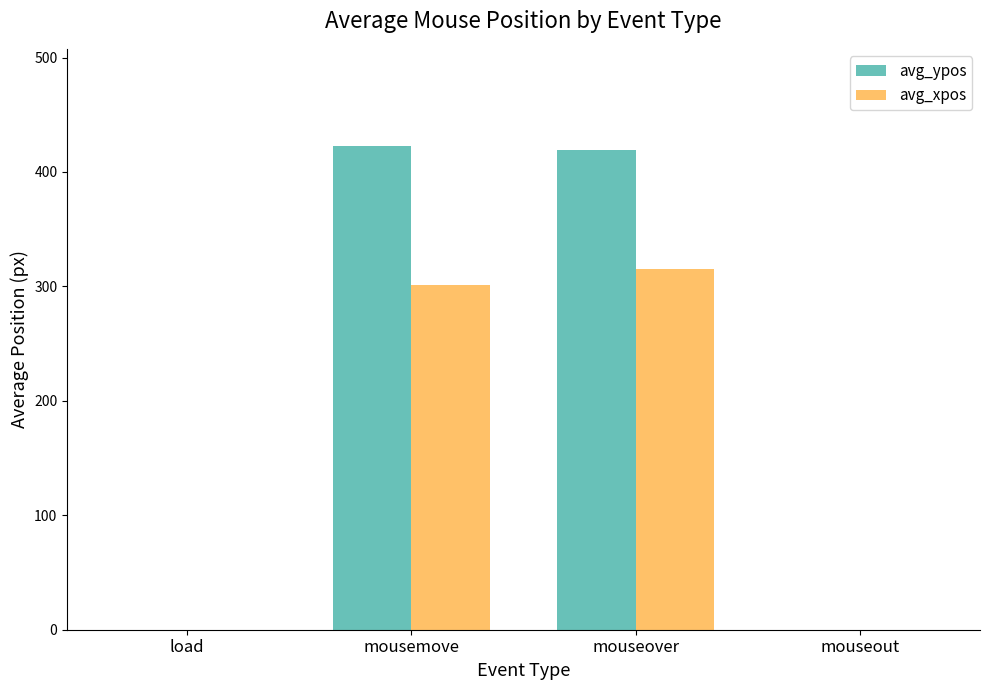

True or false: avg_ypos has a value of 423 at mousemove.

True